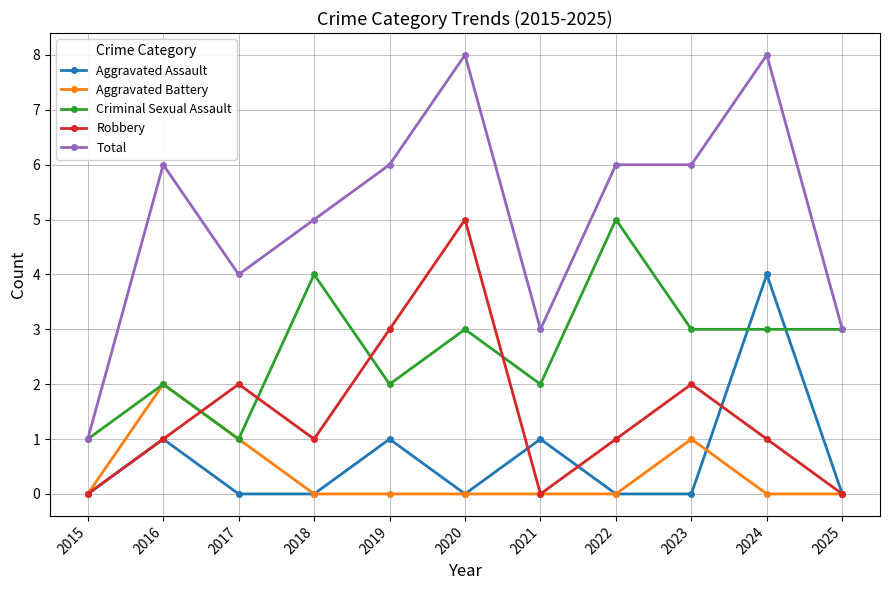

What is the value of the Aggravated Assault point at the 7th from the left?

1